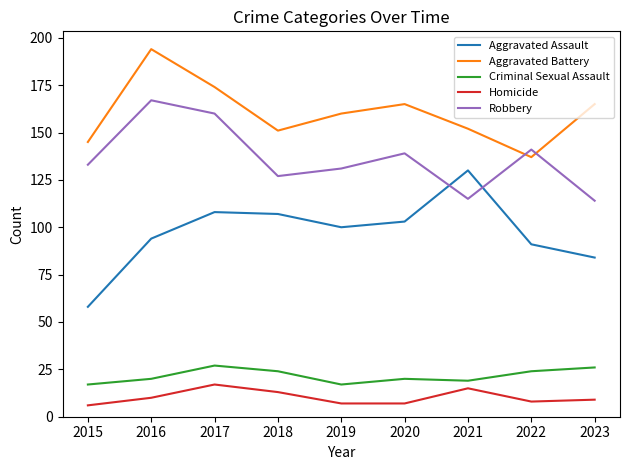

Which series has the widest spread of values?

Aggravated Assault